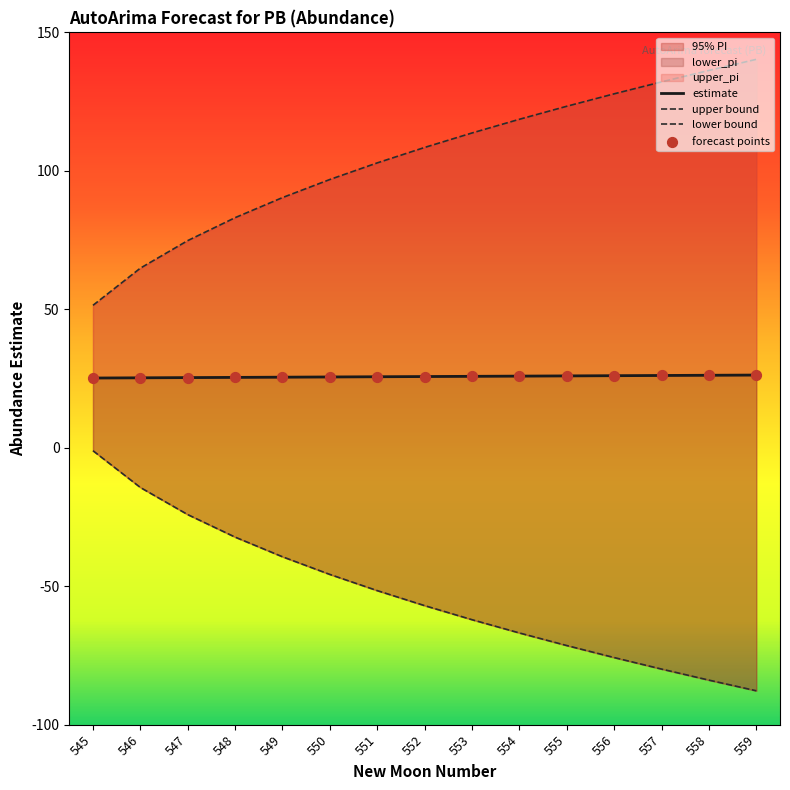

What is the total value across all series at 546?

75.8